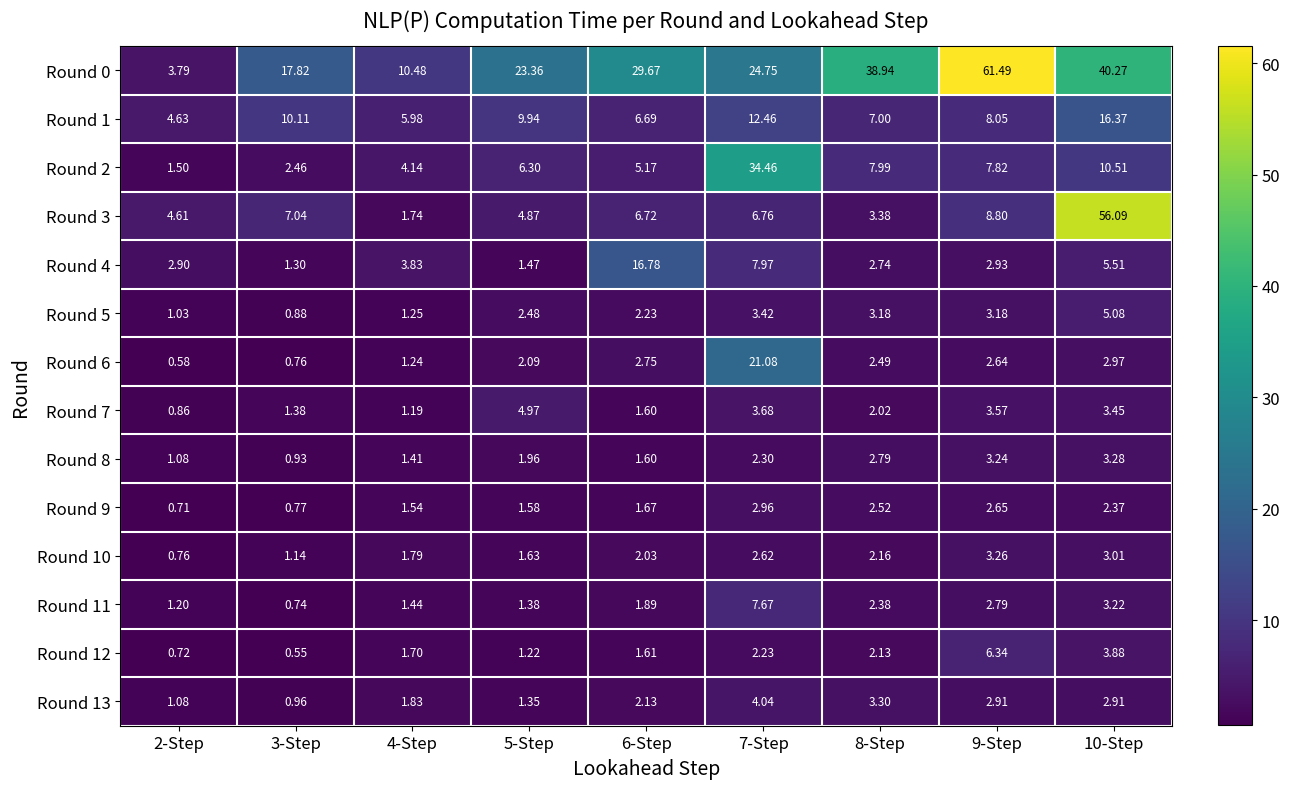

At which category is the sum across all series the highest?

10-Step